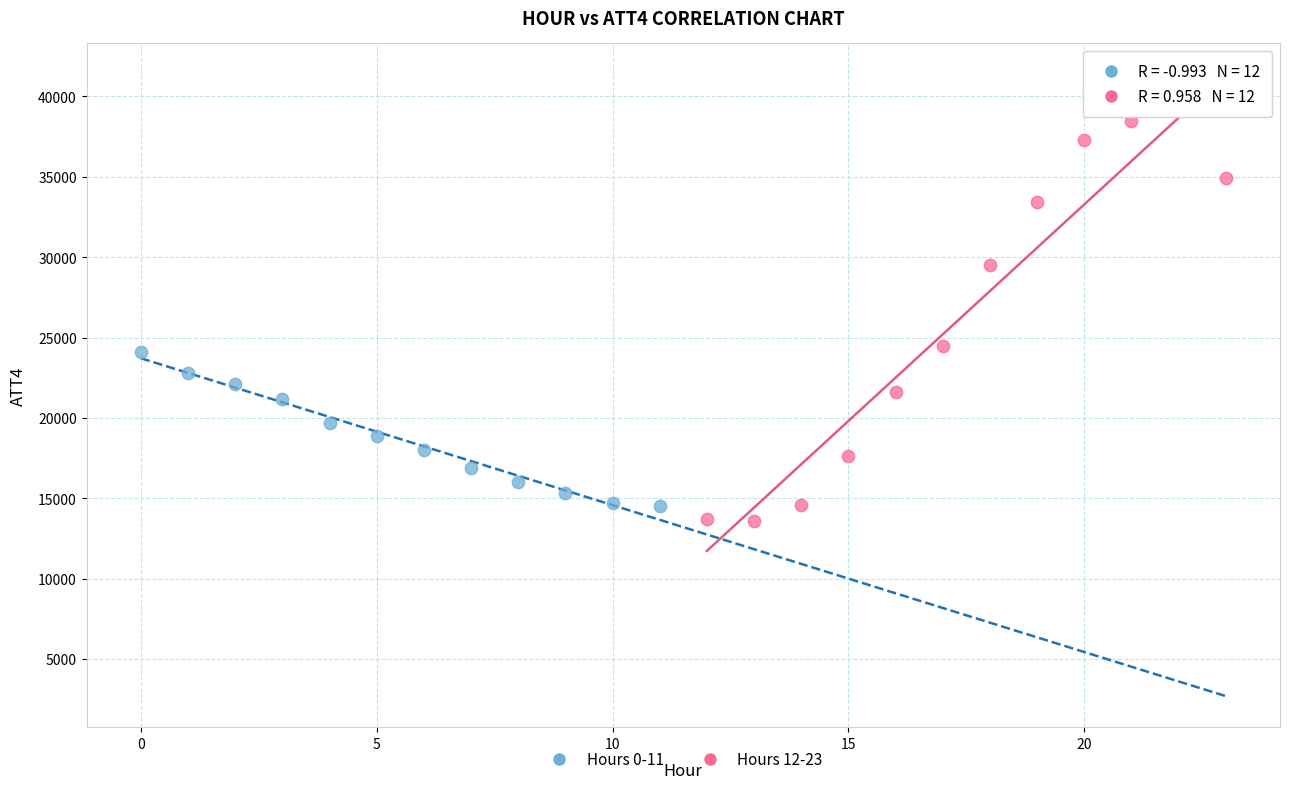

Which series has the largest Y range (max minus min)?

Hours 12-23